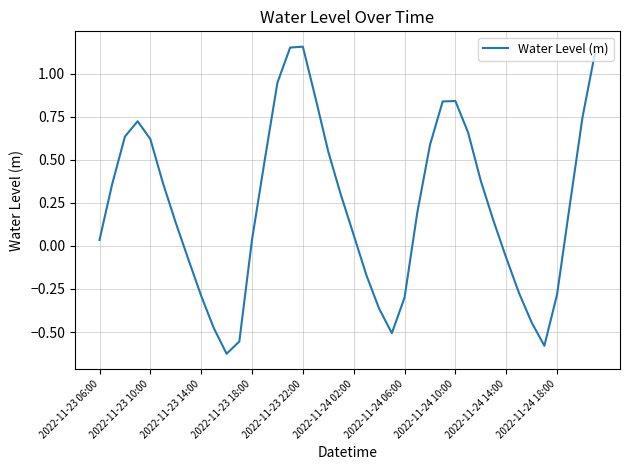

What is the sum of all values?

9.1